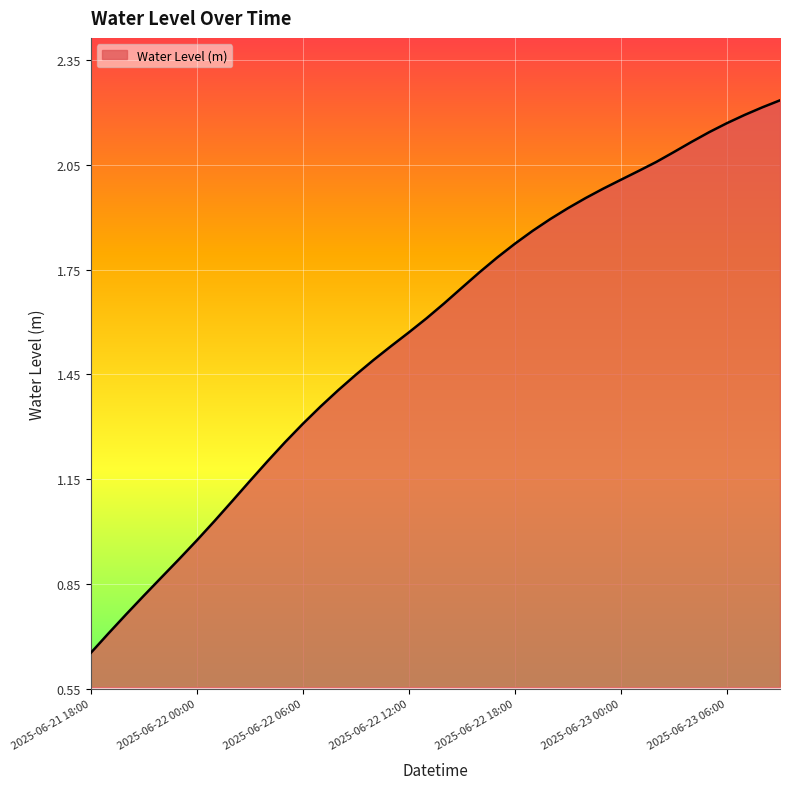

How many lines are shown in the chart?

1